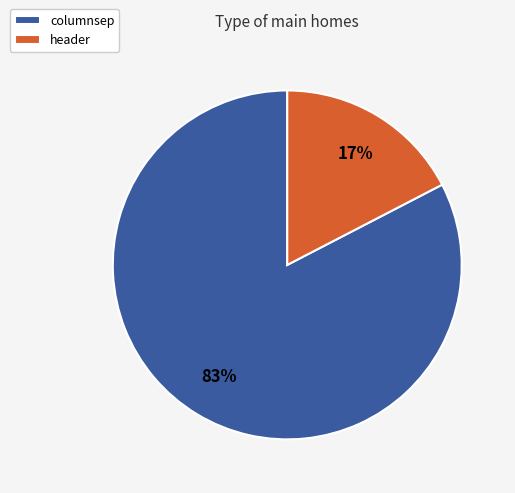

What percentage is the columnsep slice, to the nearest percent?

83%